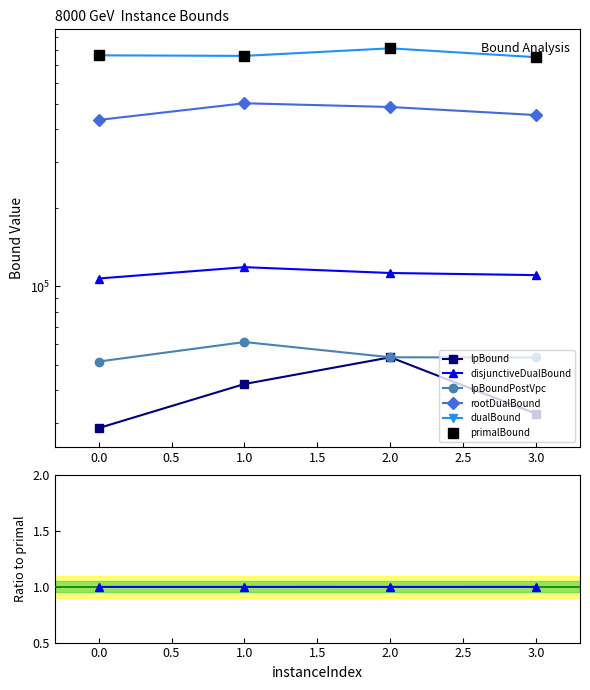

Reading right to left, what are all the values shown in this chart?

lpBound: 3=32521.0	2=53526.0	1=42306.0	0=28694.0
disjunctiveDualBound: 3=110382.7	2=112447.3	1=118385.0	0=107128.7
lpBoundPostVpc: 3=53433.0	2=53526.0	1=61221.0	0=51563.0
rootDualBound: 3=451974.3	2=485109.7	1=501444.4	0=432964.0
dualBound: 3=752214.0	2=813422.0	1=761071.2	0=764702.8
primalBound: 3=752280.0	2=813422.0	1=761143.7	0=764772.0